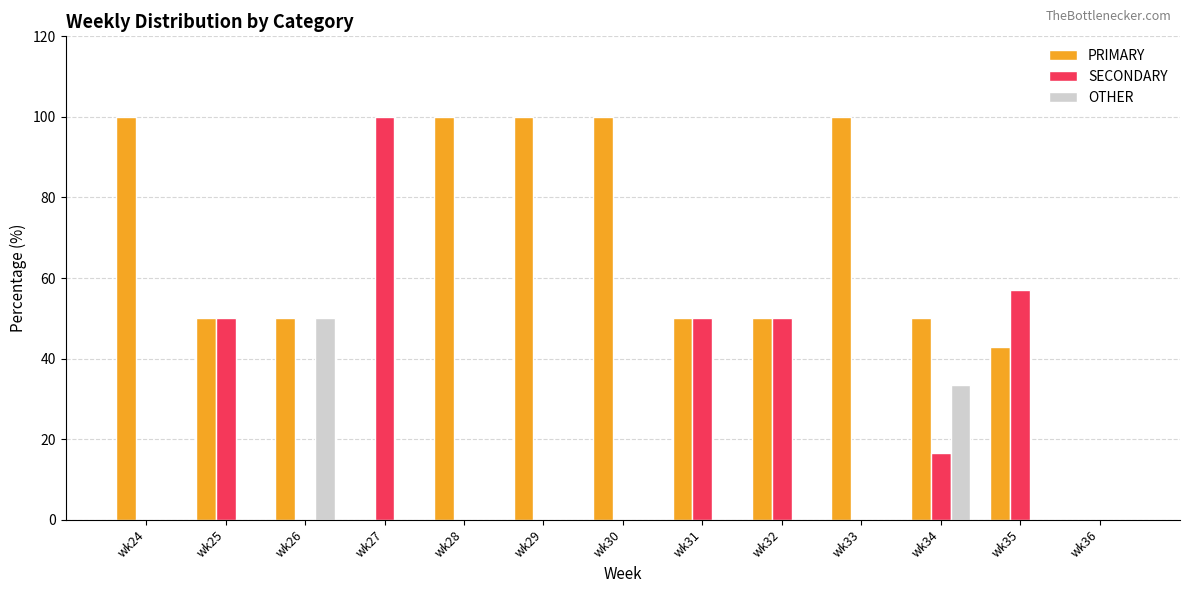

Are the bars horizontal?

No